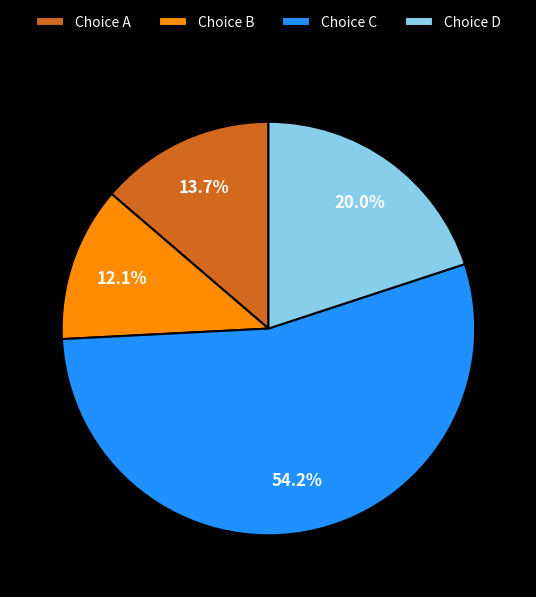

Rank the categories by value from highest to lowest.

Choice C, Choice D, Choice A, Choice B